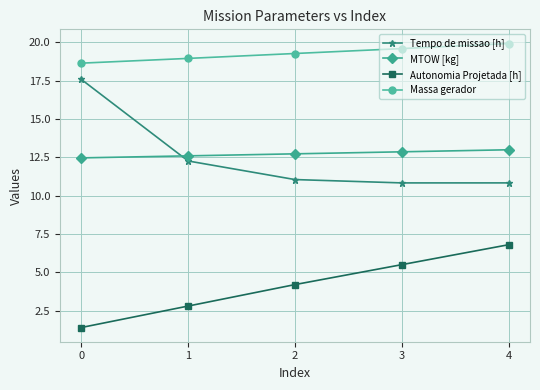

What is the difference between the second highest and second lowest values in the Massa gerador series?

0.6